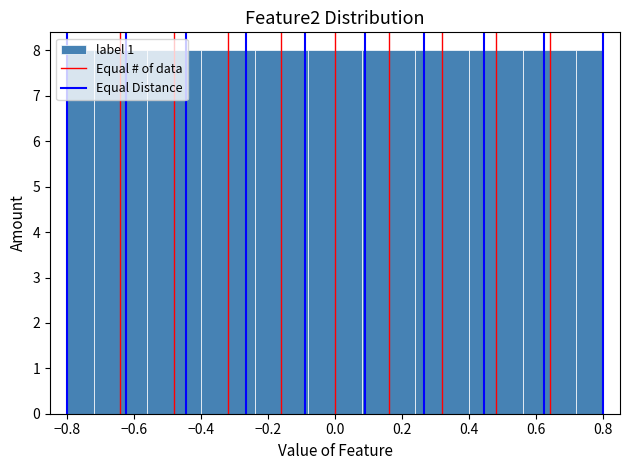

What is the height of the bar covering 0.56 to 0.64 on the x-axis? The values are not printed on the chart, so give them approximately, as read against the axis.

8